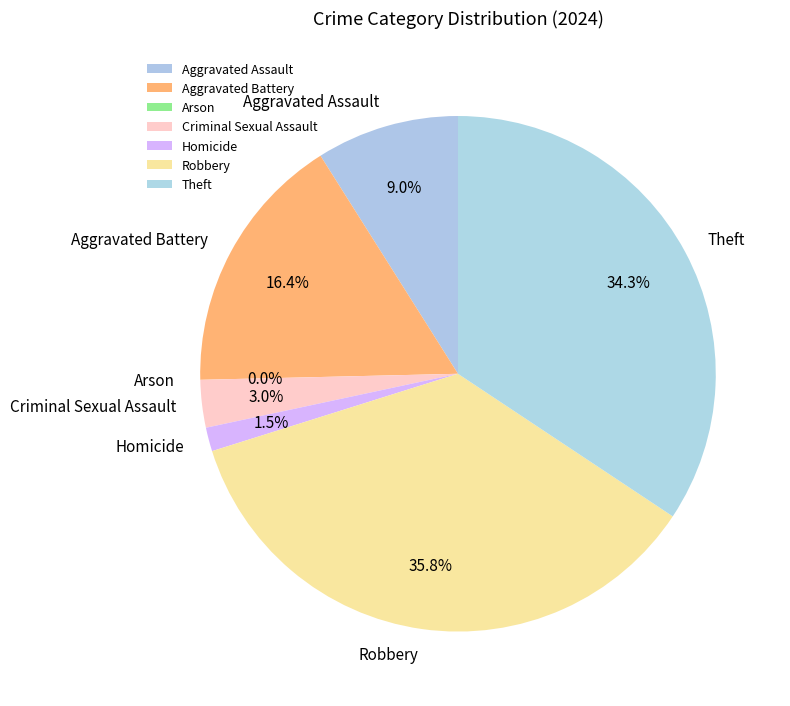

True or false: Aggravated Assault accounts for 9% of the total.

True